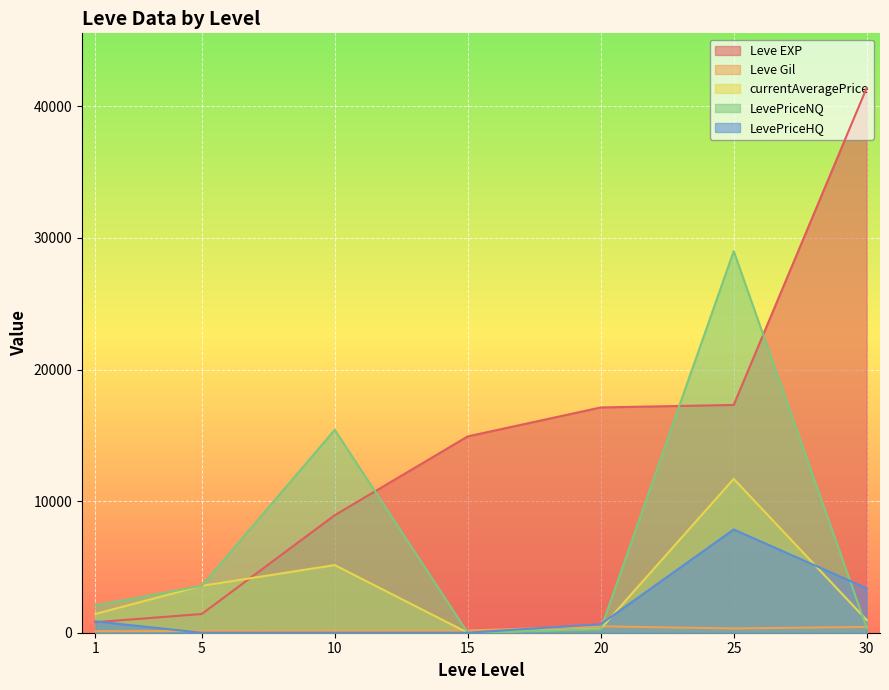

What is the total value across all series at 15?

15092.0